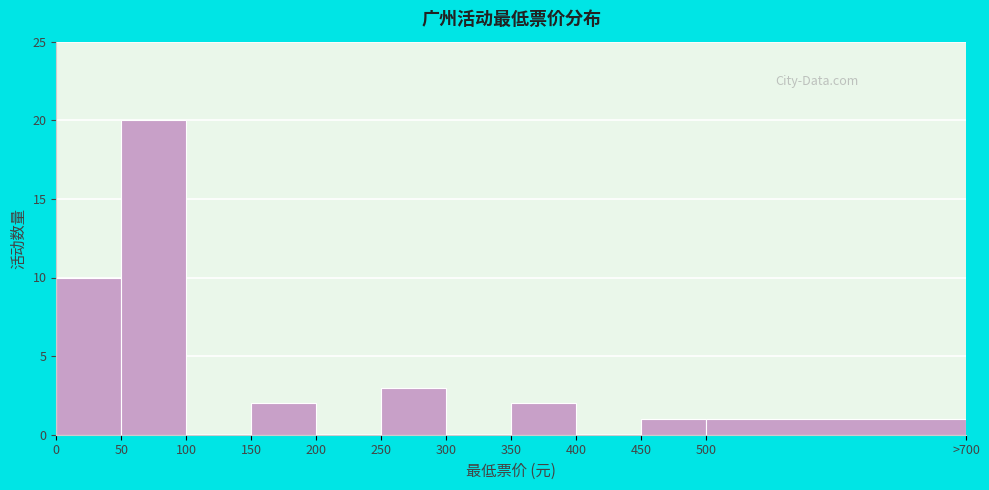

Reading left to right, list all the values displayed in this chart.

0=10	50=20	100=0	150=2	200=0	250=3	300=0	350=2	400=0	450=1	500=1